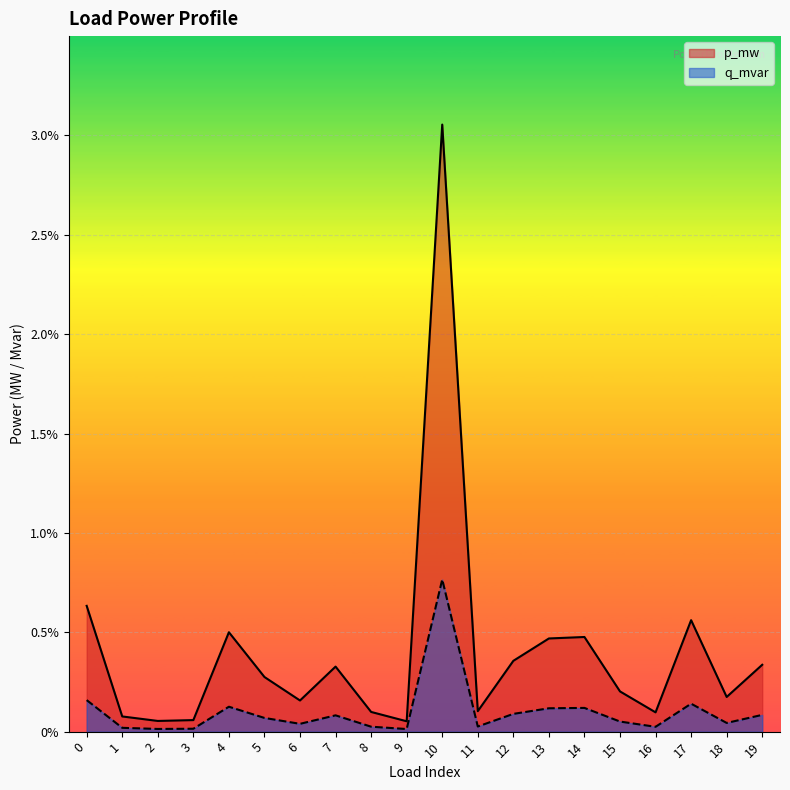

What are all the series names shown in the legend?

p_mw, q_mvar